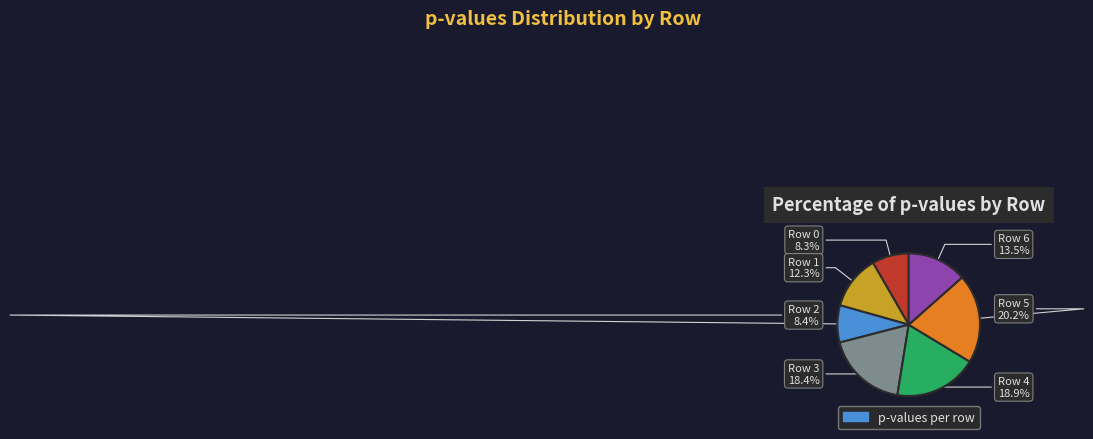

Is there any slice that represents more than half of the pie?

No